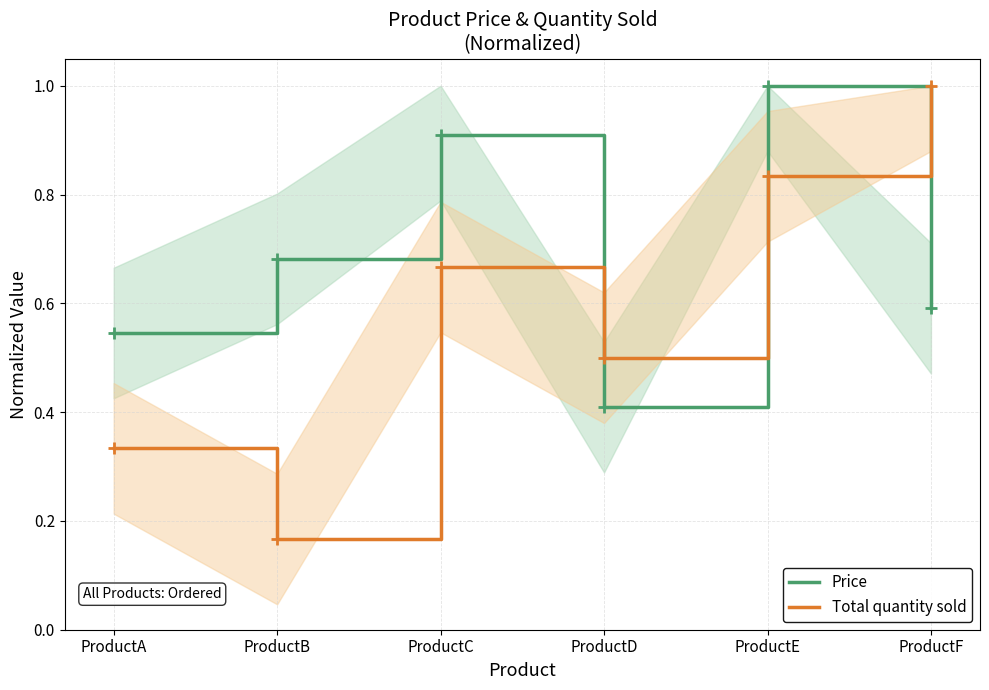

What are all the series names shown in the legend?

Price, Total quantity sold